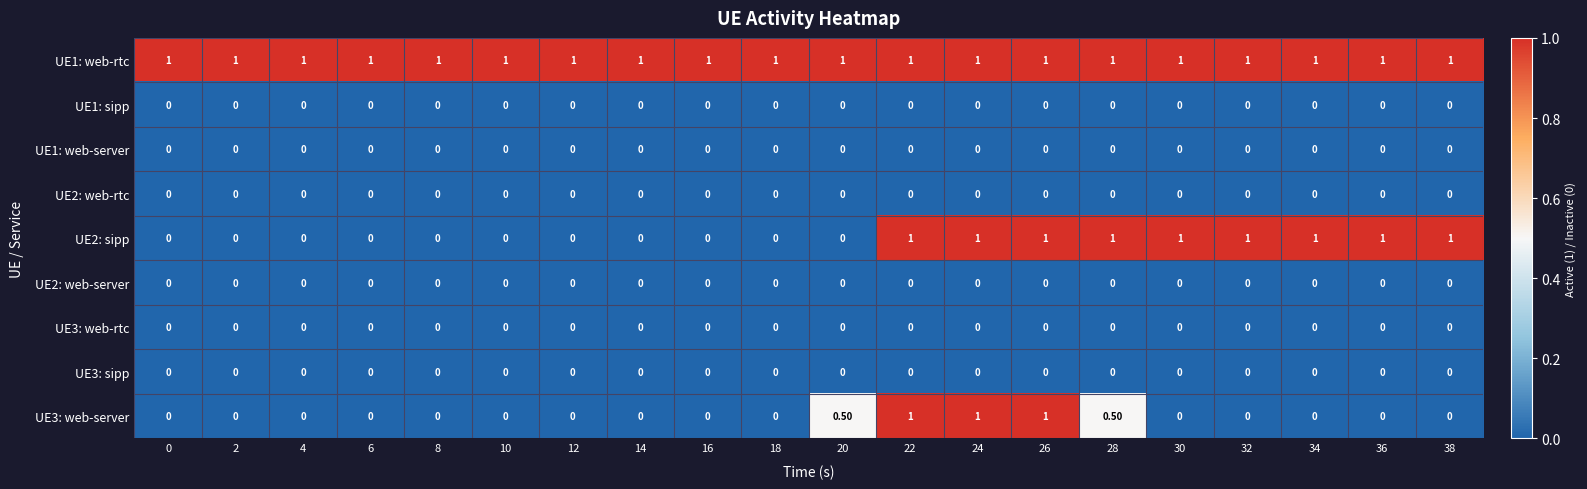

What is the difference between the maximum and minimum values in the UE3: web-server series?

1.0